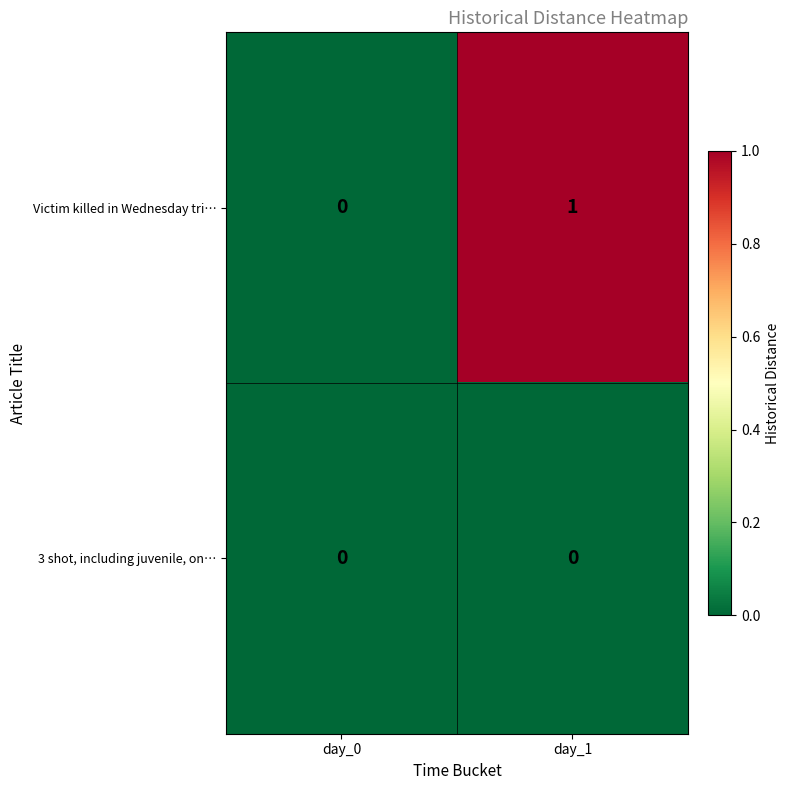

Reading left to right, what are all the values shown in this chart?

Victim killed in Wednesday tri…: 0	1
3 shot, including juvenile, on…: 0	0